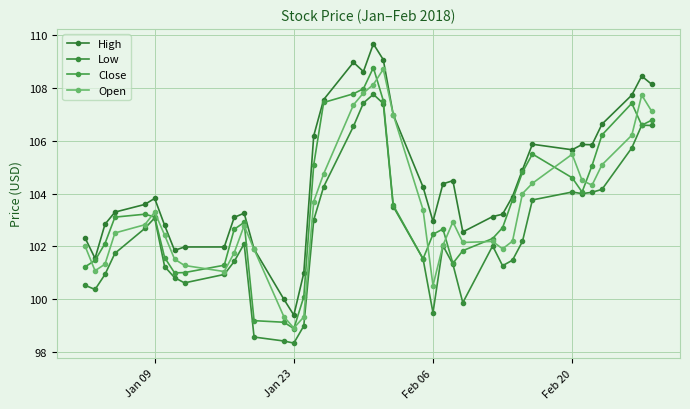

What is the value of the Close point at the 12th from the left?

102.9